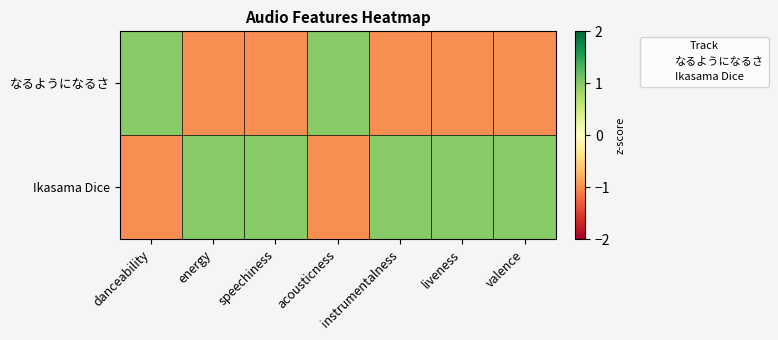

Reading left to right, transcribe all the data shown in this chart.

なるようになるさ: danceability=1.0	energy=-1.0	speechiness=-1.0	acousticness=1.0	instrumentalness=-1.0	liveness=-1.0	valence=-1.0
Ikasama Dice: danceability=-1.0	energy=1.0	speechiness=1.0	acousticness=-1.0	instrumentalness=1.0	liveness=1.0	valence=1.0